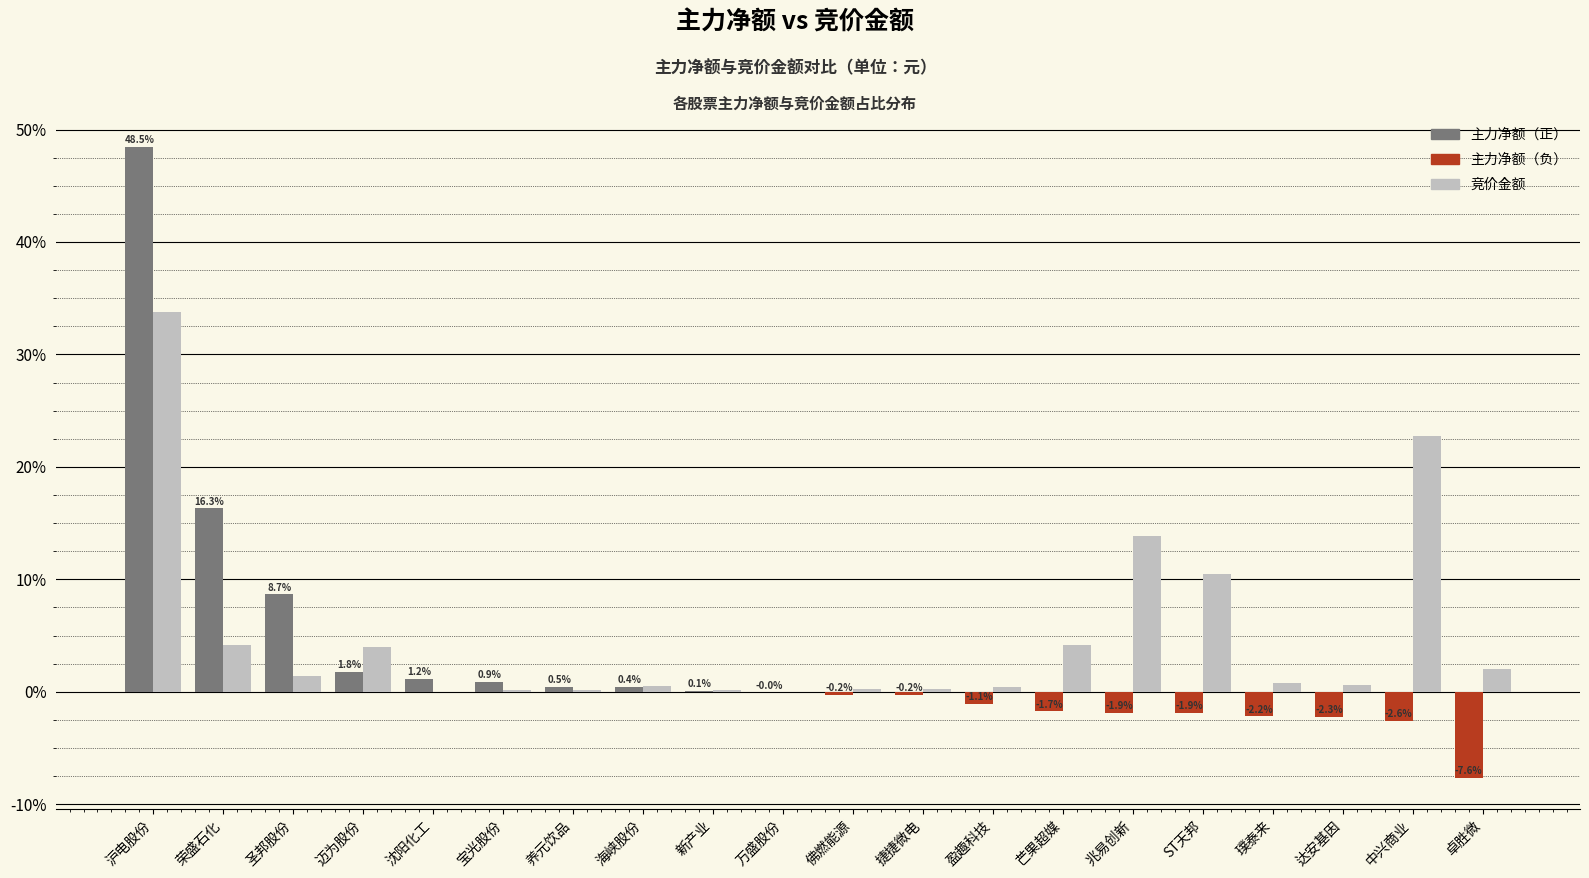

At which category is the sum across all series the highest?

沪电股份